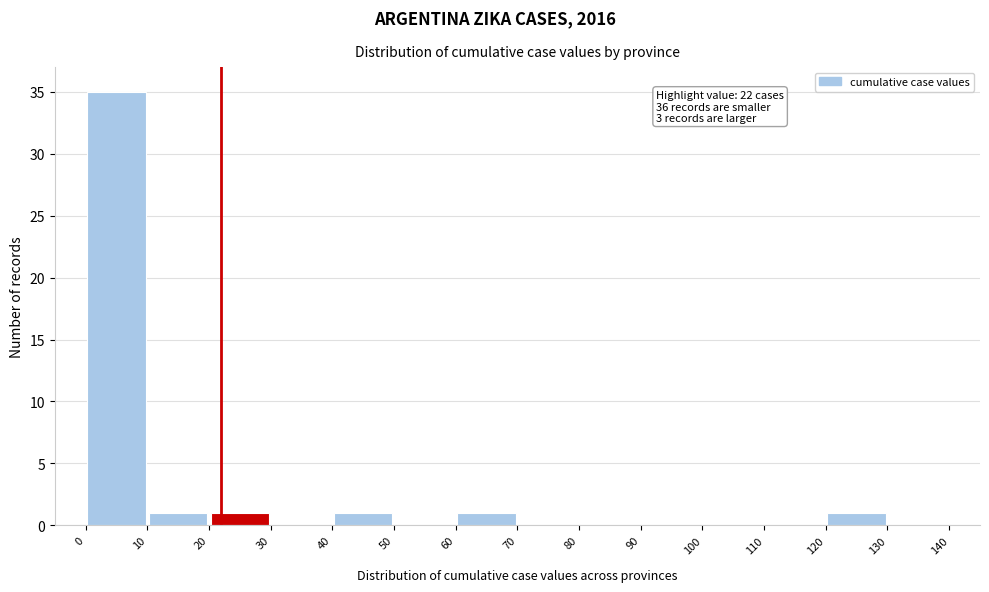

Which range on the x-axis has the tallest bar?

0 to 10